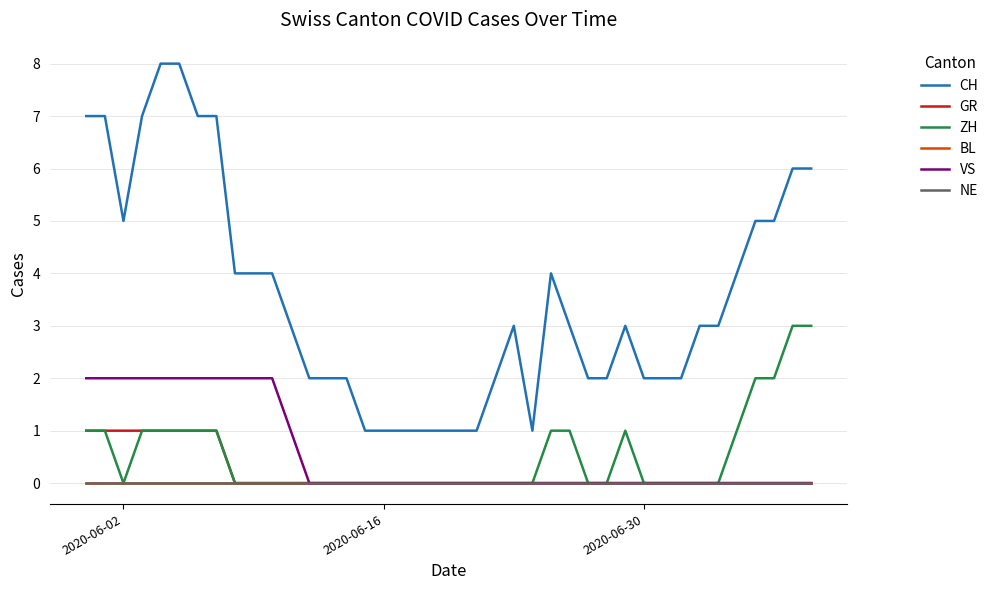

Does the chart display data point markers on the line(s)?

No